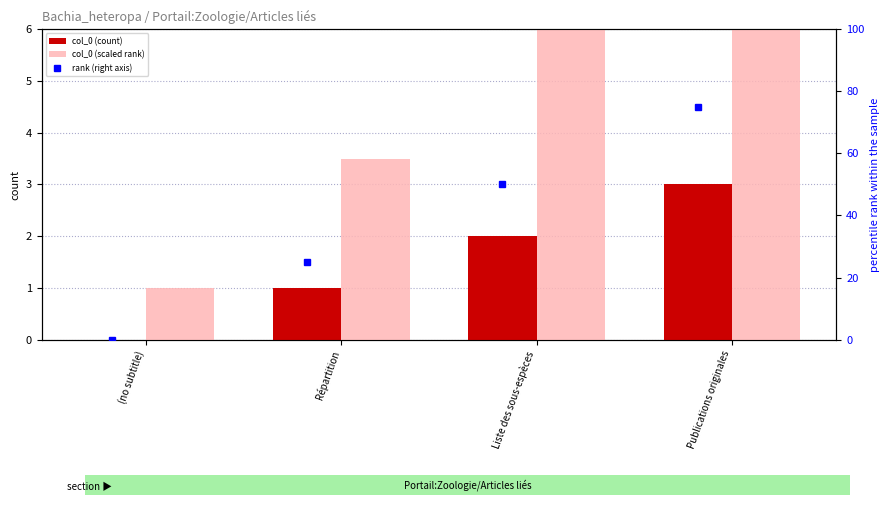

Count the number of data series in this chart.

3